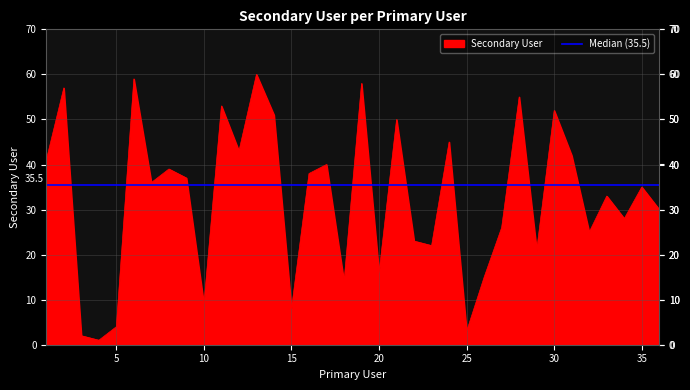

What is the difference between the maximum and minimum values?

59